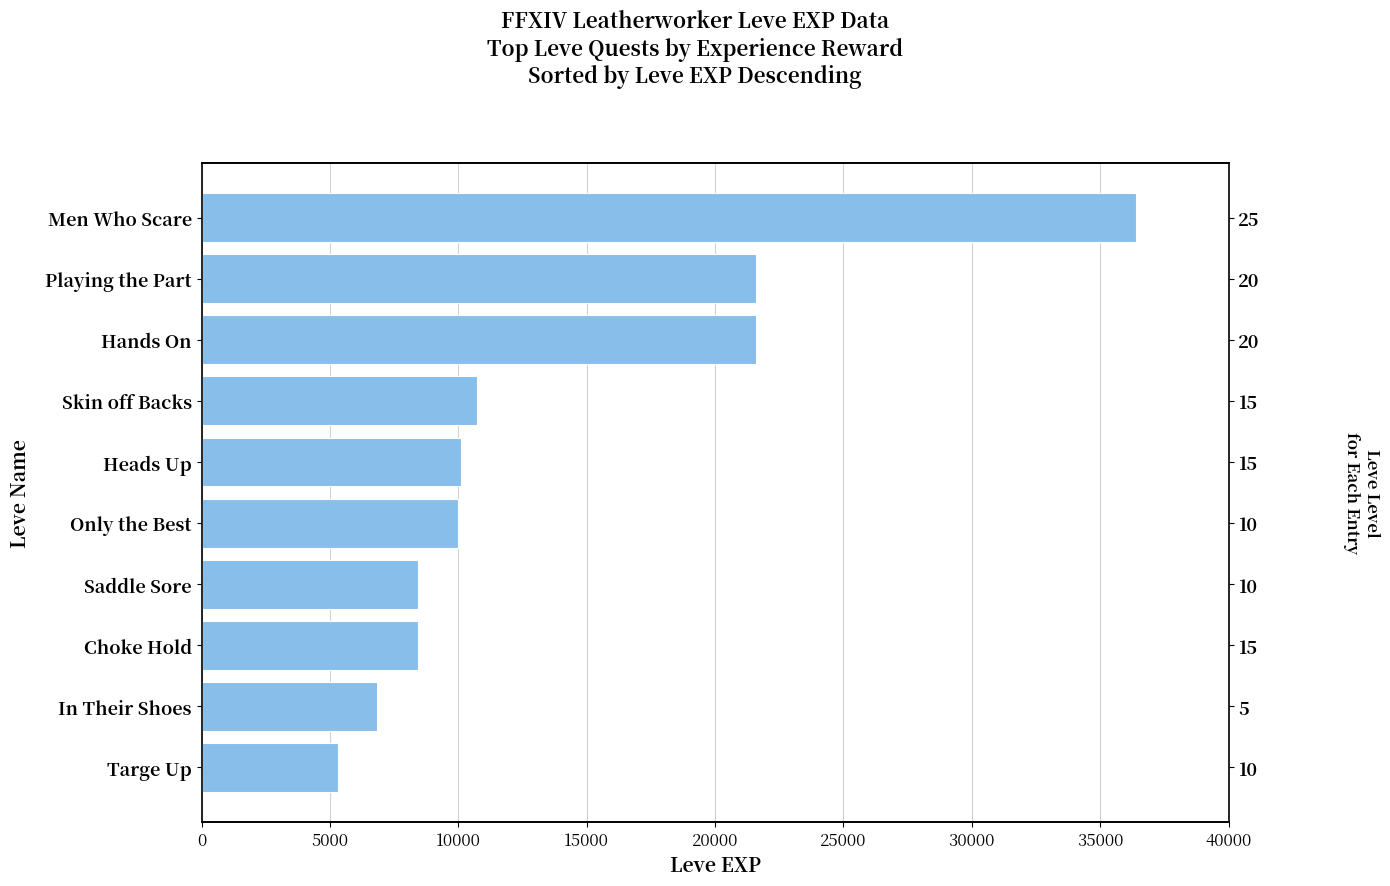

What is the average value?

13945